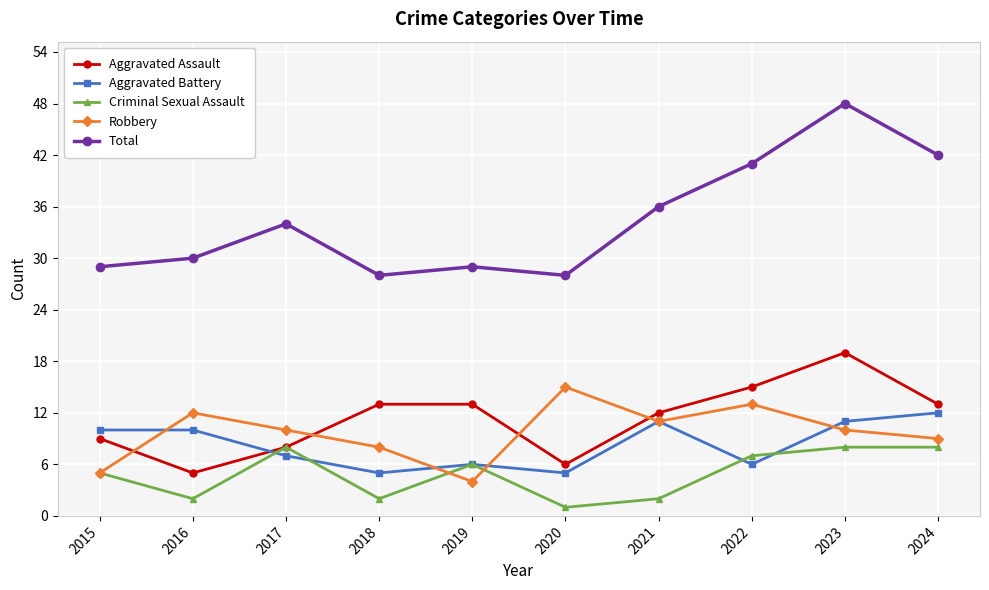

At which label is Aggravated Battery closest to 8?

2017